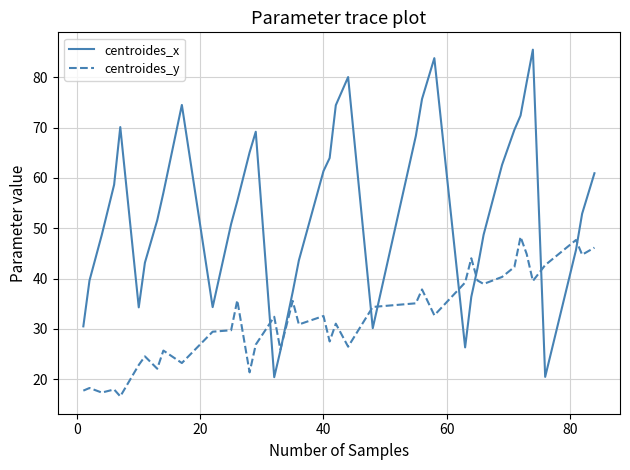

Rank the series by their maximum value, from lowest to highest.

centroides_y, centroides_x